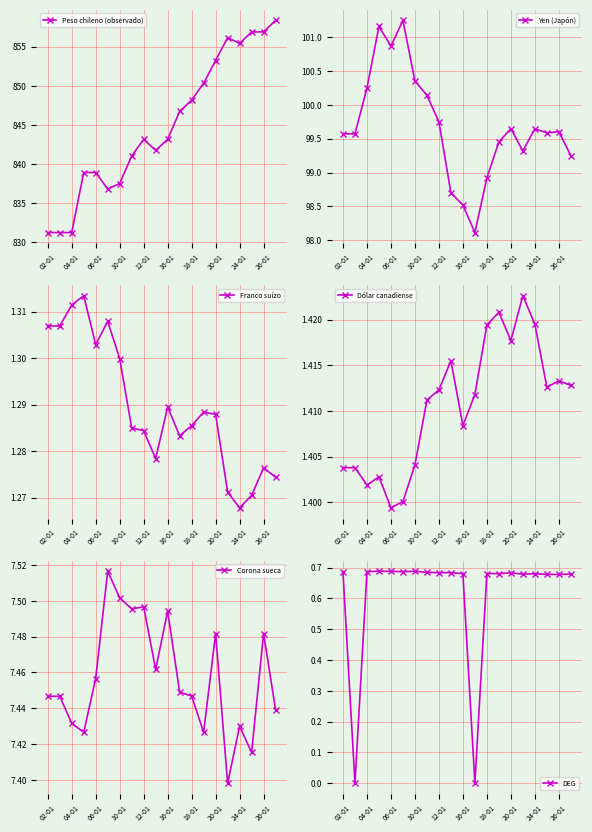

The value of DEG at 26-01 is 1.0. True or false?

False